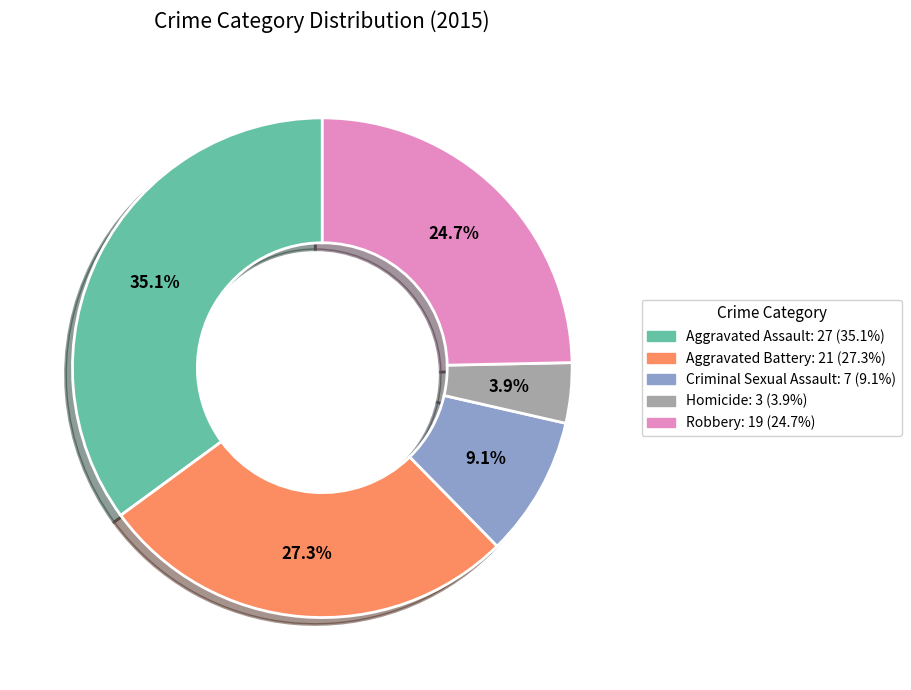

What percentage is the Criminal Sexual Assault slice, to the nearest percent?

9%